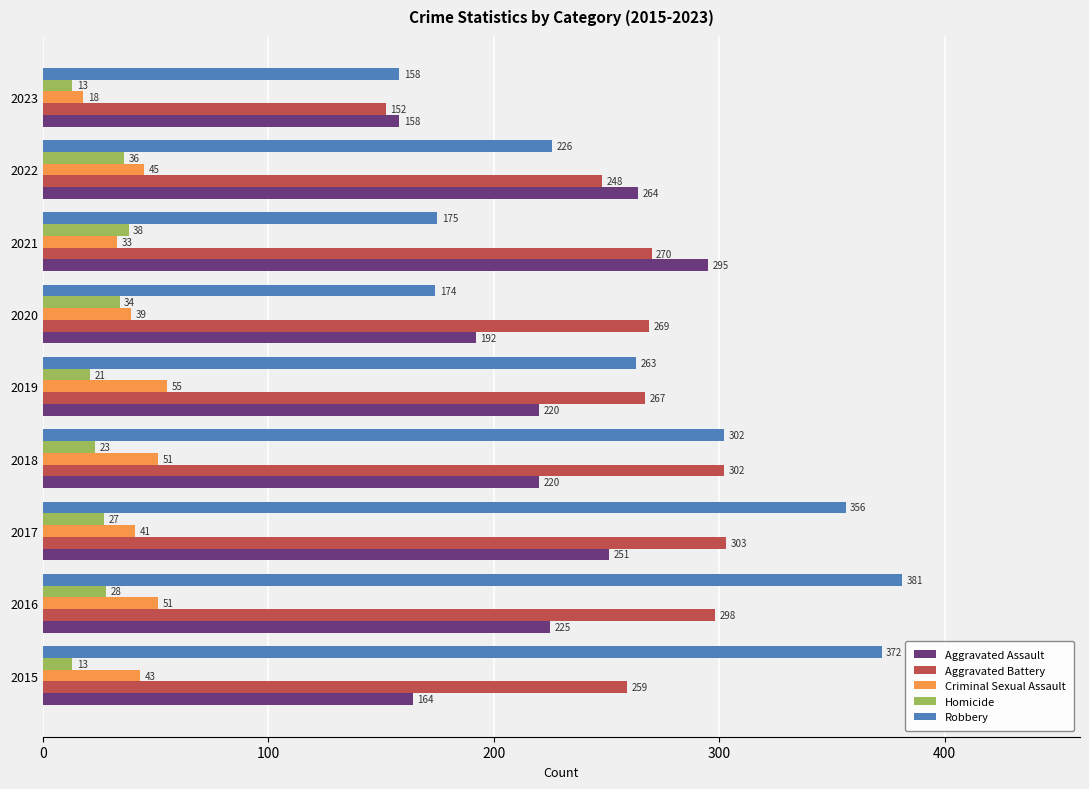

What is the difference between the Aggravated Assault values at 2017 and 2018?

31